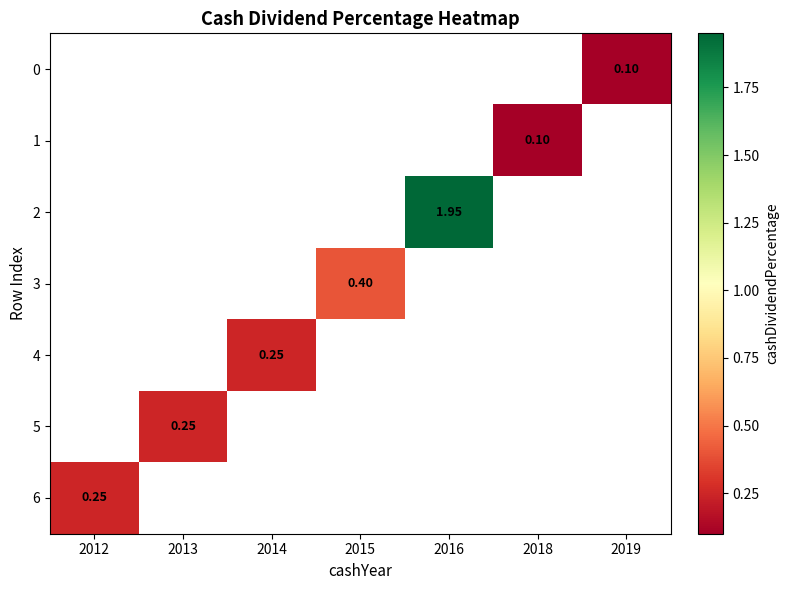

Is the value of 1 at 2018 greater than the value of 6 at 2012?

No